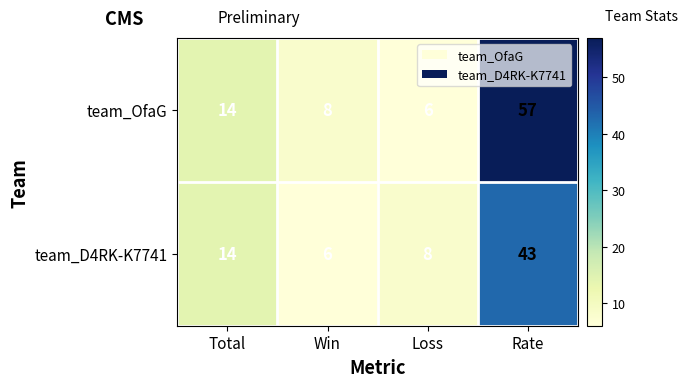

At how many categories does at least one series exceed 20?

1